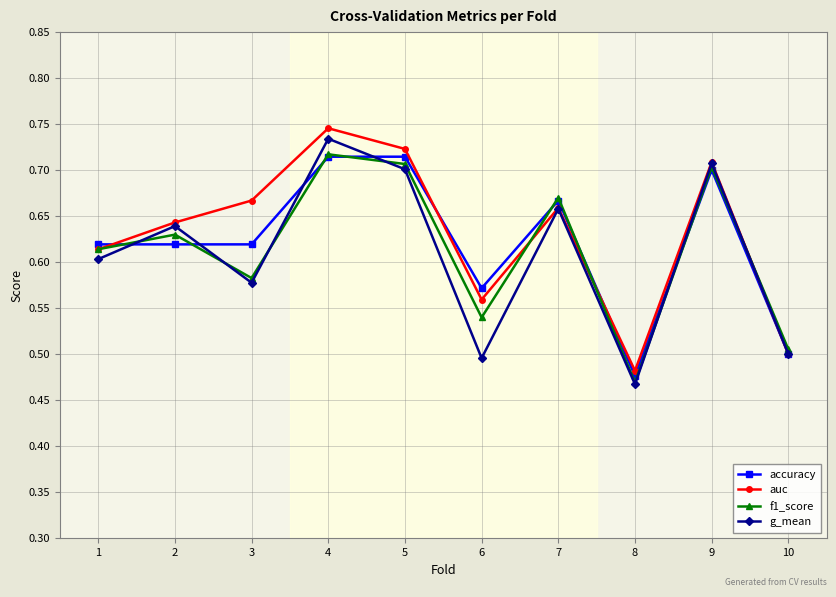

What are all the series names shown in the legend?

accuracy, auc, f1_score, g_mean